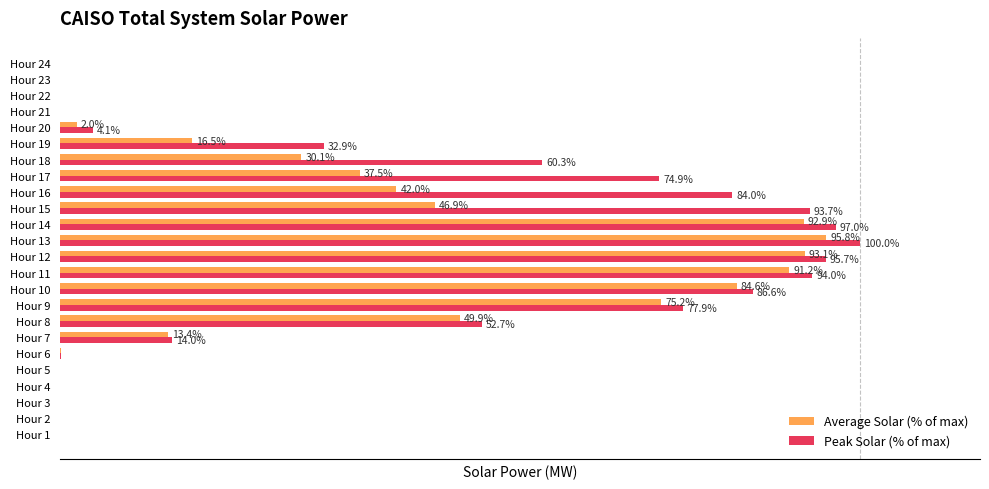

Which series has the largest total across all categories?

Peak Solar (% of max)